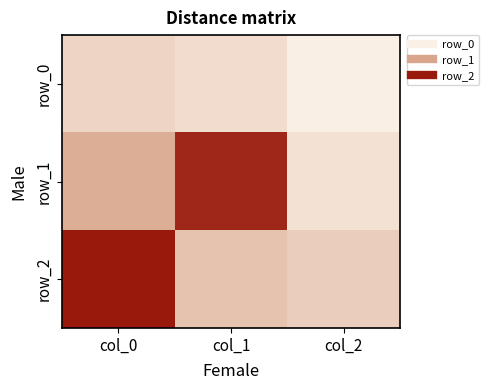

Rank the categories by row_2 value from lowest to highest.

col_2, col_1, col_0